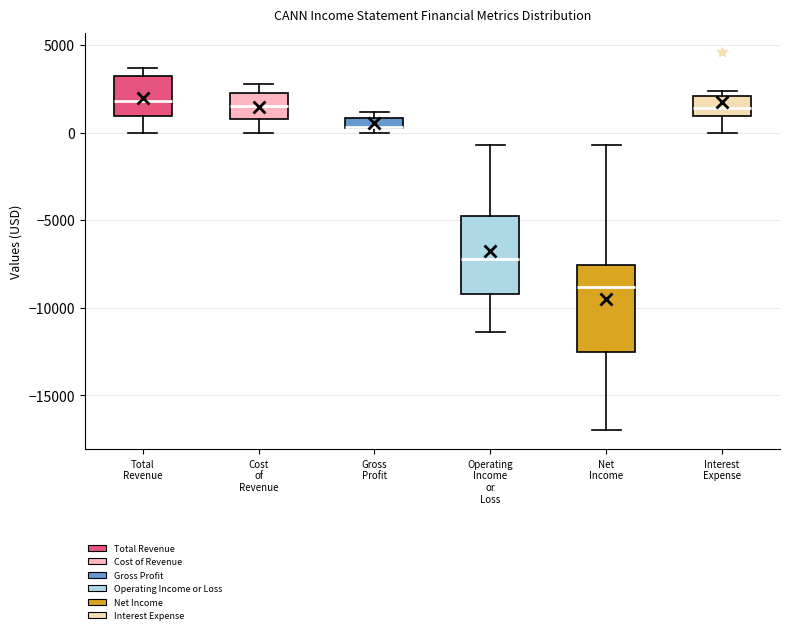

Where does the upper whisker of the box for Operating Income or Loss end on the y-axis? The values are not printed on the chart, so give them approximately, as read against the axis.

-500